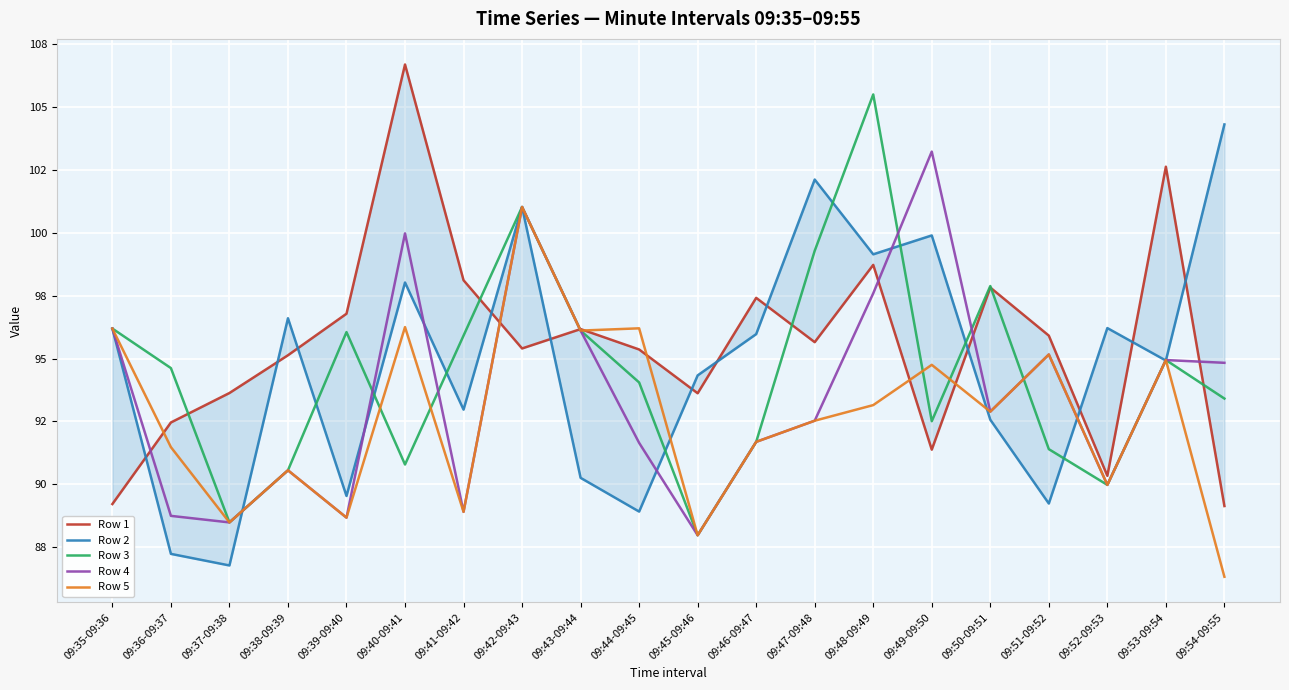

Rank the categories by Row 3 value from lowest to highest.

09:45-09:46, 09:37-09:38, 09:52-09:53, 09:38-09:39, 09:40-09:41, 09:51-09:52, 09:46-09:47, 09:49-09:50, 09:54-09:55, 09:44-09:45, 09:36-09:37, 09:53-09:54, 09:41-09:42, 09:39-09:40, 09:43-09:44, 09:35-09:36, 09:50-09:51, 09:47-09:48, 09:42-09:43, 09:48-09:49